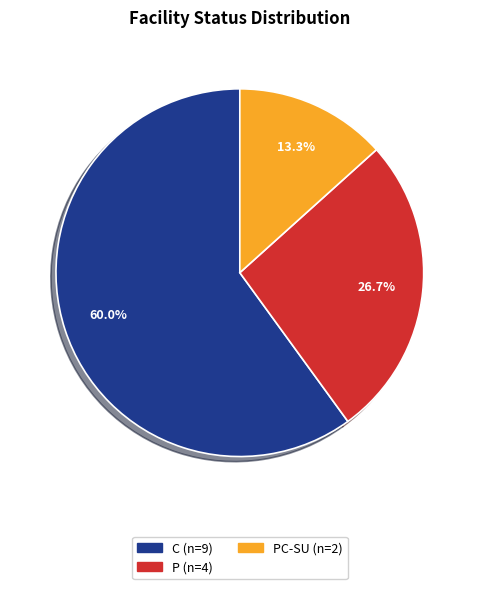

How many segments does this pie chart have?

3